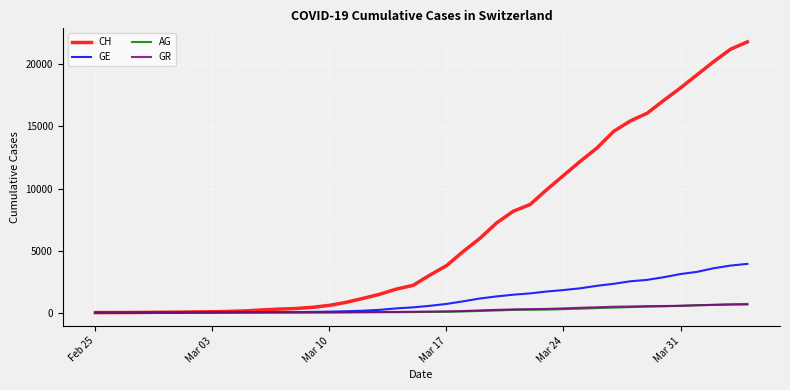

What is the maximum value for CH?

21815